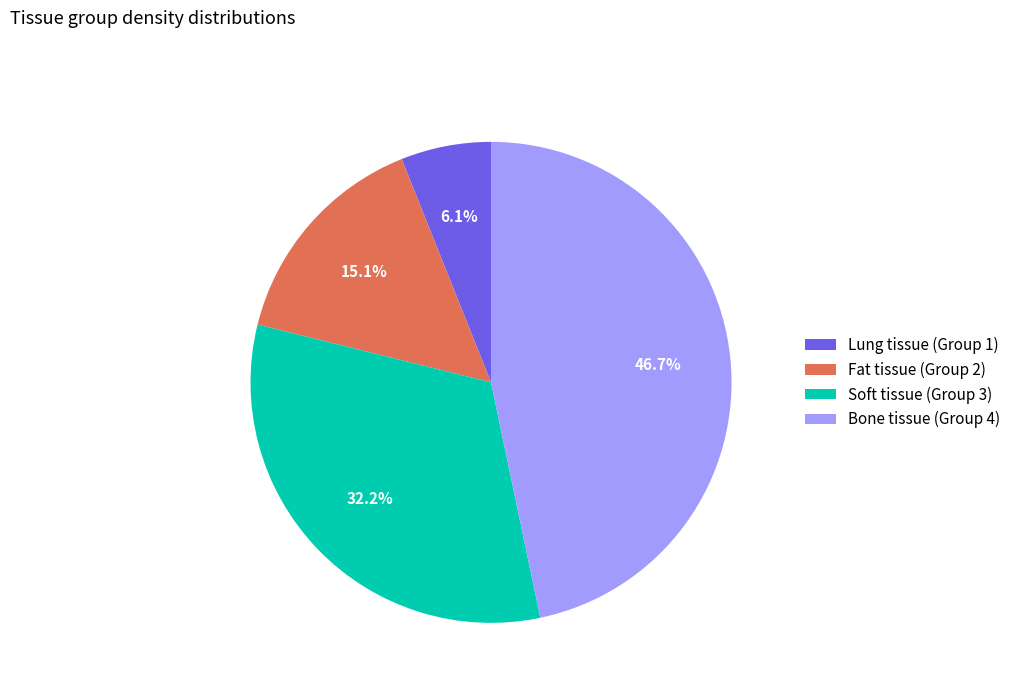

To the nearest percent, what is the difference between the largest and smallest slice percentages?

41%